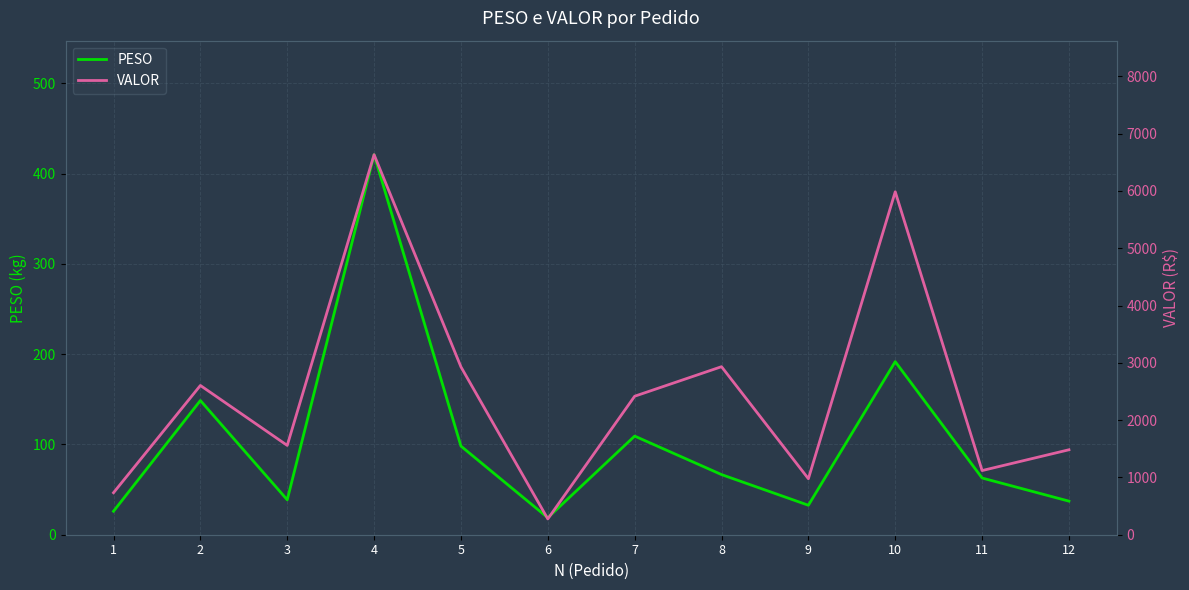

True or false: VALOR and PESO intersect in this chart.

False